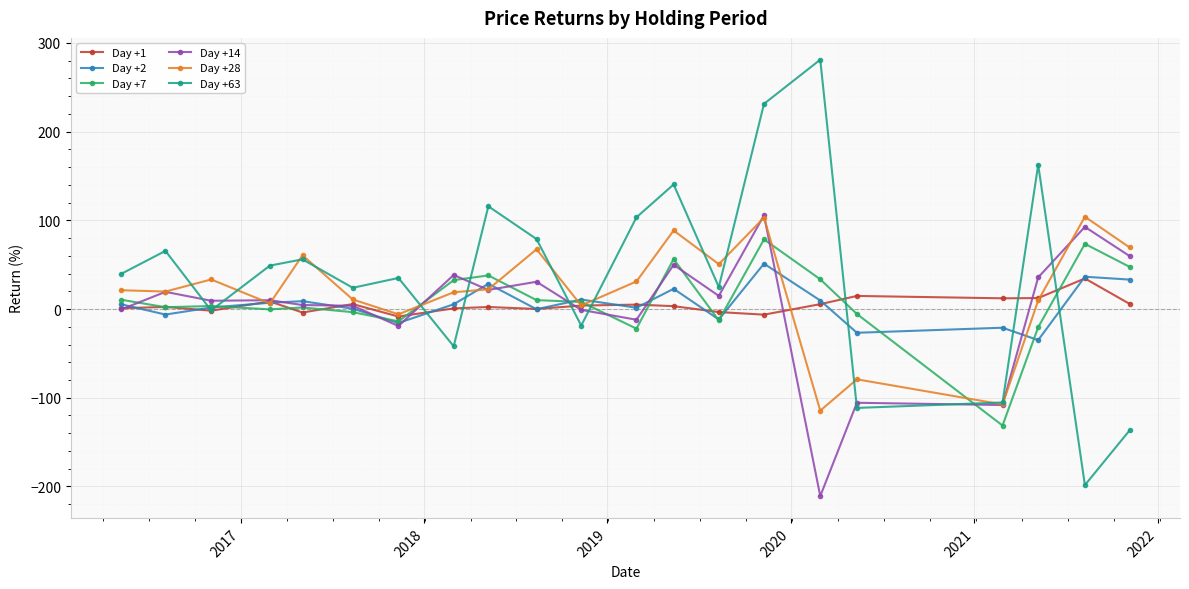

What is the greatest value displayed?

281.1